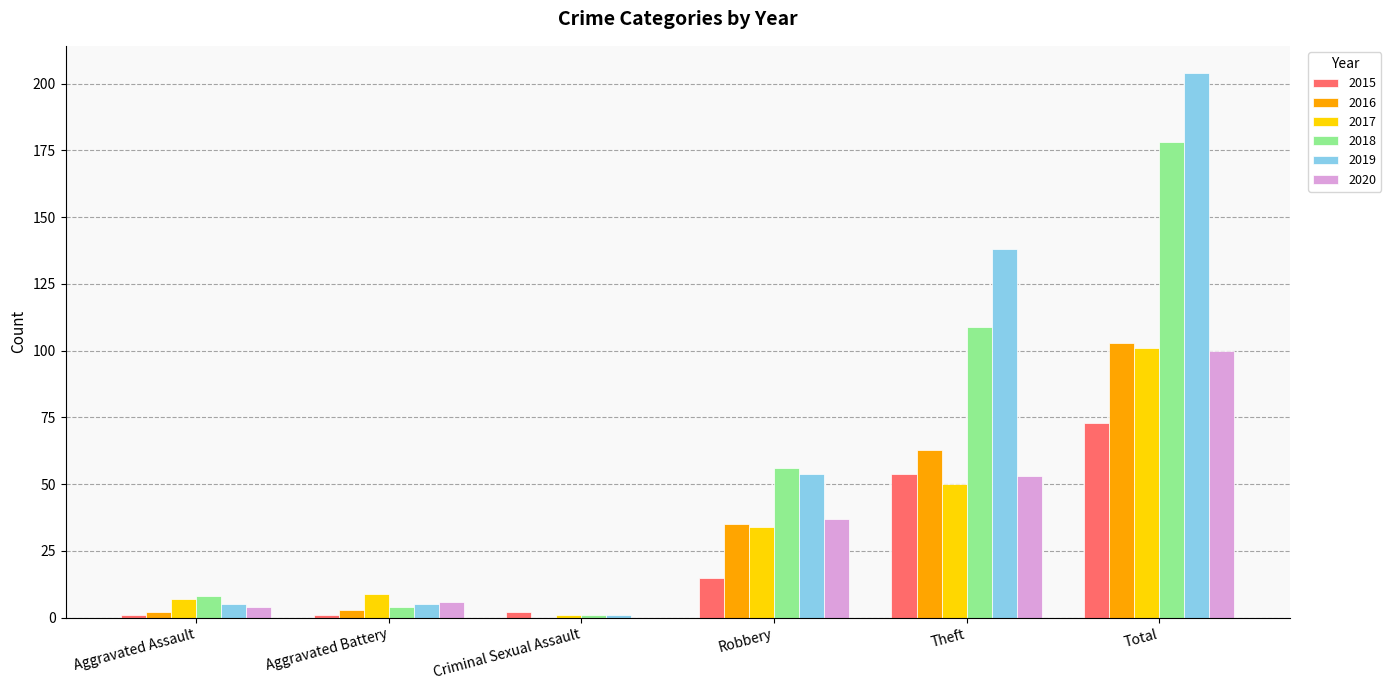

Is the value of 2020 at Aggravated Battery greater than the value of 2018 at Robbery?

No